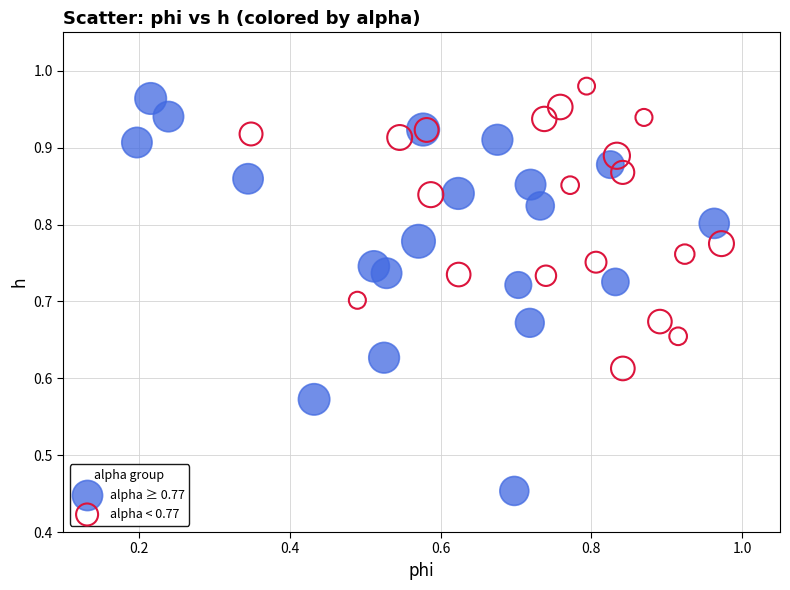

Which series reaches the minimum Y coordinate?

alpha ≥ 0.77